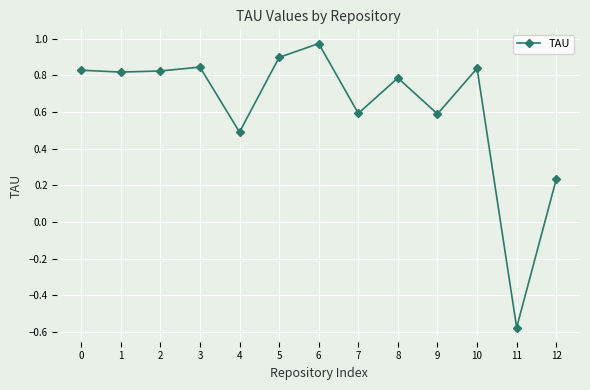

The value at 1 is 0.4. True or false?

False